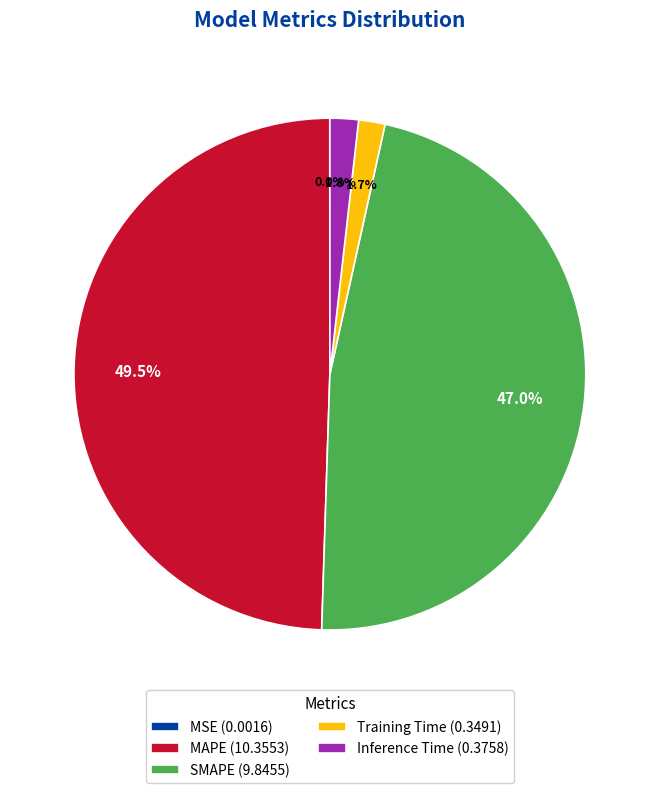

Which has a higher value, SMAPE (9.8455) or Training Time (0.3491)?

SMAPE (9.8455)